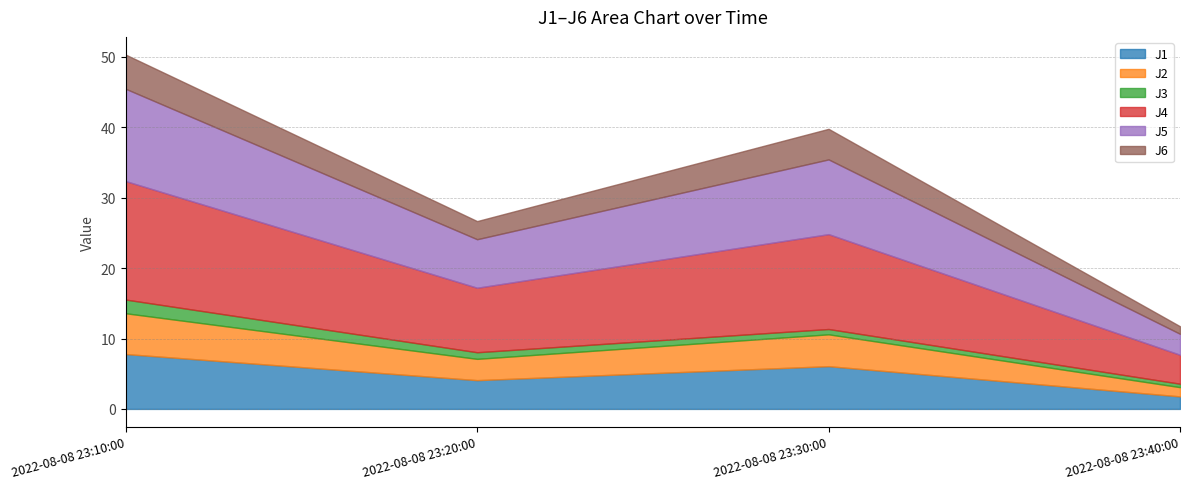

The J3 series shows 1.2 at 2022-08-08 23:30:00. True or false?

False